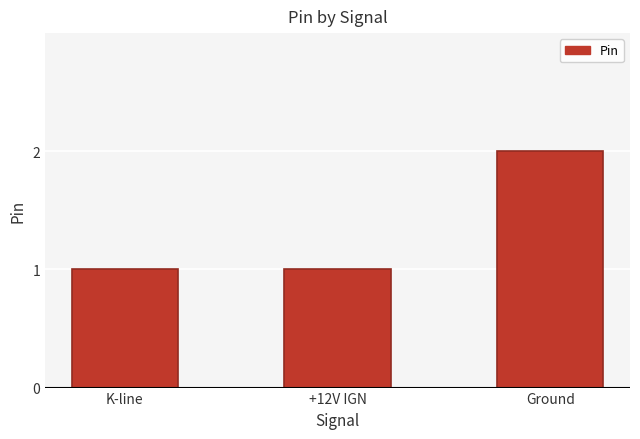

Reading right to left, transcribe all the data shown in this chart.

2	1	1